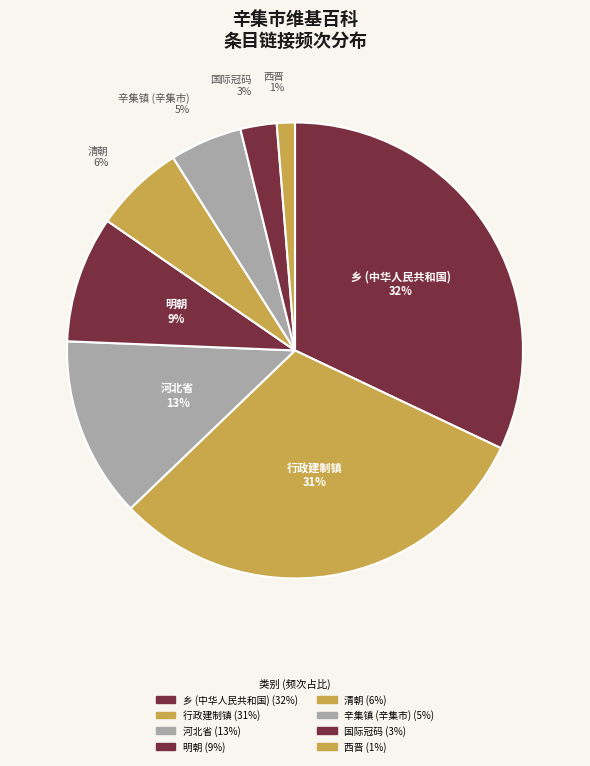

Which has a higher value, 明朝 or 行政建制镇?

行政建制镇